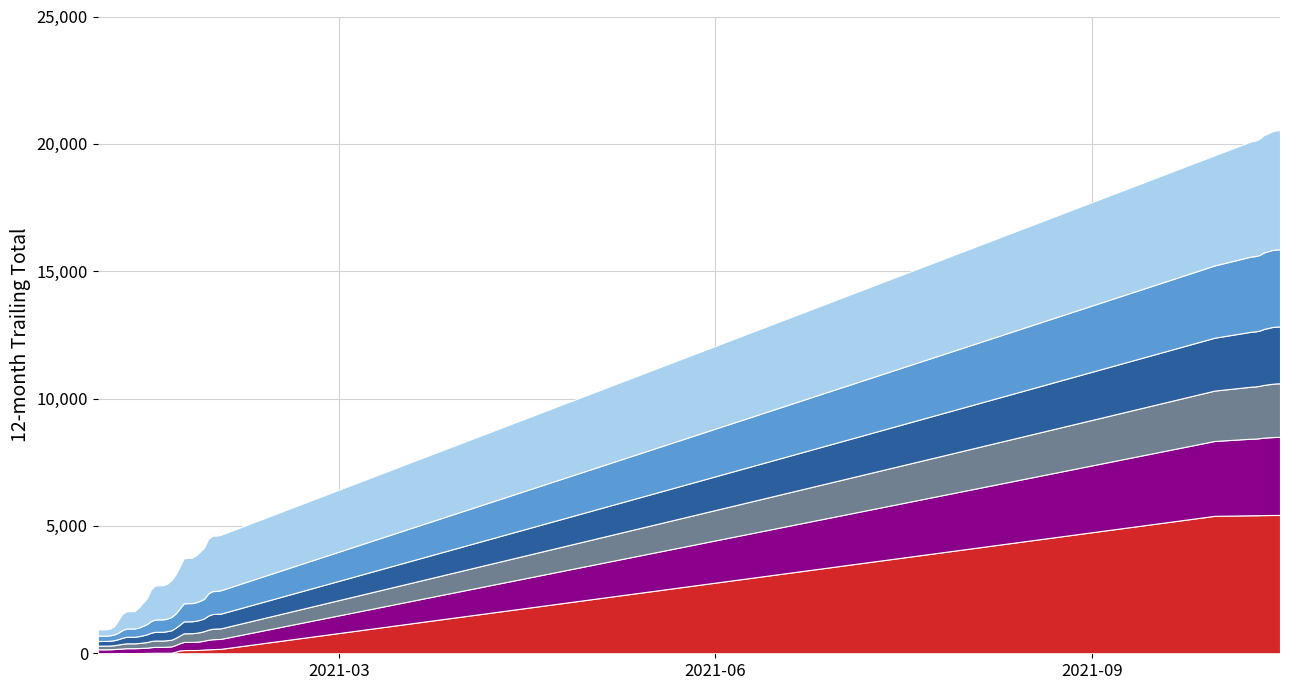

Reading right to left, extract all data points from this chart.

<20_Apache: 10/17/2021=5430	10/16/2021=5430	10/15/2021=5429	10/14/2021=5427	10/13/2021=5425	10/12/2021=5422	10/11/2021=5419	10/10/2021=5418	10/1/2021=5396	1/31/2021=173	1/30/2021=169	1/29/2021=162	1/28/2021=155	1/27/2021=149	1/26/2021=134	1/25/2021=128	1/24/2021=128	1/23/2021=128	1/22/2021=126	1/21/2021=112	1/20/2021=61	1/19/2021=22	1/18/2021=21	1/17/2021=21	1/16/2021=21	1/15/2021=21	1/14/2021=16	1/13/2021=13	1/12/2021=11	1/11/2021=11	1/10/2021=10	1/9/2021=10	1/8/2021=10	1/7/2021=10	1/6/2021=10	1/5/2021=6	1/4/2021=3	1/3/2021=3	1/2/2021=3	1/1/2021=3
20-34_Apache: 10/17/2021=3066	10/16/2021=3064	10/15/2021=3057	10/14/2021=3049	10/13/2021=3040	10/12/2021=3023	10/11/2021=3008	10/10/2021=3007	10/1/2021=2939	1/31/2021=390	1/30/2021=390	1/29/2021=388	1/28/2021=374	1/27/2021=347	1/26/2021=333	1/25/2021=324	1/24/2021=320	1/23/2021=320	1/22/2021=318	1/21/2021=281	1/20/2021=264	1/19/2021=247	1/18/2021=238	1/17/2021=231	1/16/2021=231	1/15/2021=231	1/14/2021=223	1/13/2021=206	1/12/2021=203	1/11/2021=194	1/10/2021=190	1/9/2021=190	1/8/2021=190	1/7/2021=177	1/6/2021=169	1/5/2021=160	1/4/2021=156	1/3/2021=153	1/2/2021=153	1/1/2021=153
35-44_Apache: 10/17/2021=2103	10/16/2021=2100	10/15/2021=2092	10/14/2021=2081	10/13/2021=2070	10/12/2021=2056	10/11/2021=2048	10/10/2021=2043	10/1/2021=1978	1/31/2021=413	1/30/2021=412	1/29/2021=412	1/28/2021=397	1/27/2021=374	1/26/2021=363	1/25/2021=353	1/24/2021=339	1/23/2021=339	1/22/2021=338	1/21/2021=300	1/20/2021=279	1/19/2021=264	1/18/2021=255	1/17/2021=248	1/16/2021=248	1/15/2021=248	1/14/2021=244	1/13/2021=221	1/12/2021=209	1/11/2021=198	1/10/2021=191	1/9/2021=191	1/8/2021=191	1/7/2021=182	1/6/2021=165	1/5/2021=150	1/4/2021=145	1/3/2021=143	1/2/2021=143	1/1/2021=141
45-54_Apache: 10/17/2021=2232	10/16/2021=2230	10/15/2021=2228	10/14/2021=2210	10/13/2021=2195	10/12/2021=2168	10/11/2021=2162	10/10/2021=2157	10/1/2021=2076	1/31/2021=578	1/30/2021=578	1/29/2021=578	1/28/2021=554	1/27/2021=500	1/26/2021=484	1/25/2021=473	1/24/2021=468	1/23/2021=468	1/22/2021=468	1/21/2021=425	1/20/2021=397	1/19/2021=369	1/18/2021=356	1/17/2021=344	1/16/2021=343	1/15/2021=342	1/14/2021=325	1/13/2021=305	1/12/2021=281	1/11/2021=268	1/10/2021=258	1/9/2021=258	1/8/2021=258	1/7/2021=238	1/6/2021=211	1/5/2021=197	1/4/2021=189	1/3/2021=185	1/2/2021=185	1/1/2021=184
55-64_Apache: 10/17/2021=3031	10/16/2021=3029	10/15/2021=3022	10/14/2021=3013	10/13/2021=3004	10/12/2021=2968	10/11/2021=2958	10/10/2021=2954	10/1/2021=2837	1/31/2021=918	1/30/2021=900	1/29/2021=899	1/28/2021=873	1/27/2021=770	1/26/2021=748	1/25/2021=726	1/24/2021=714	1/23/2021=713	1/22/2021=710	1/21/2021=634	1/20/2021=558	1/19/2021=522	1/18/2021=496	1/17/2021=486	1/16/2021=486	1/15/2021=483	1/14/2021=457	1/13/2021=403	1/12/2021=371	1/11/2021=340	1/10/2021=324	1/9/2021=324	1/8/2021=323	1/7/2021=305	1/6/2021=253	1/5/2021=227	1/4/2021=213	1/3/2021=209	1/2/2021=209	1/1/2021=209
65+_Apache: 10/17/2021=4675	10/16/2021=4674	10/15/2021=4657	10/14/2021=4626	10/13/2021=4603	10/12/2021=4564	10/11/2021=4534	10/10/2021=4521	10/1/2021=4324	1/31/2021=2174	1/30/2021=2171	1/29/2021=2170	1/28/2021=2134	1/27/2021=2014	1/26/2021=1929	1/25/2021=1842	1/24/2021=1781	1/23/2021=1779	1/22/2021=1761	1/21/2021=1652	1/20/2021=1527	1/19/2021=1448	1/18/2021=1369	1/17/2021=1342	1/16/2021=1342	1/15/2021=1328	1/14/2021=1244	1/13/2021=1004	1/12/2021=908	1/11/2021=783	1/10/2021=681	1/9/2021=680	1/8/2021=675	1/7/2021=634	1/6/2021=491	1/5/2021=318	1/4/2021=269	1/3/2021=247	1/2/2021=247	1/1/2021=246